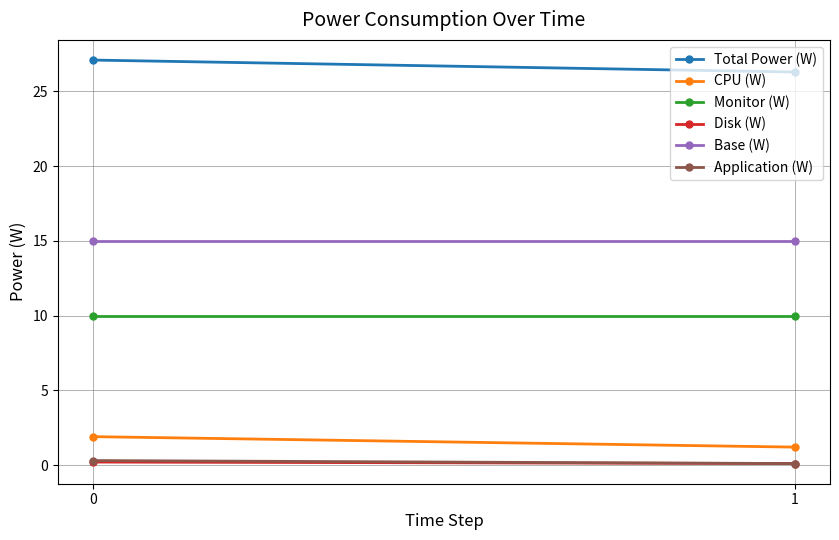

Rank the series at 0 from lowest to highest value.

Disk (W), Application (W), CPU (W), Monitor (W), Base (W), Total Power (W)